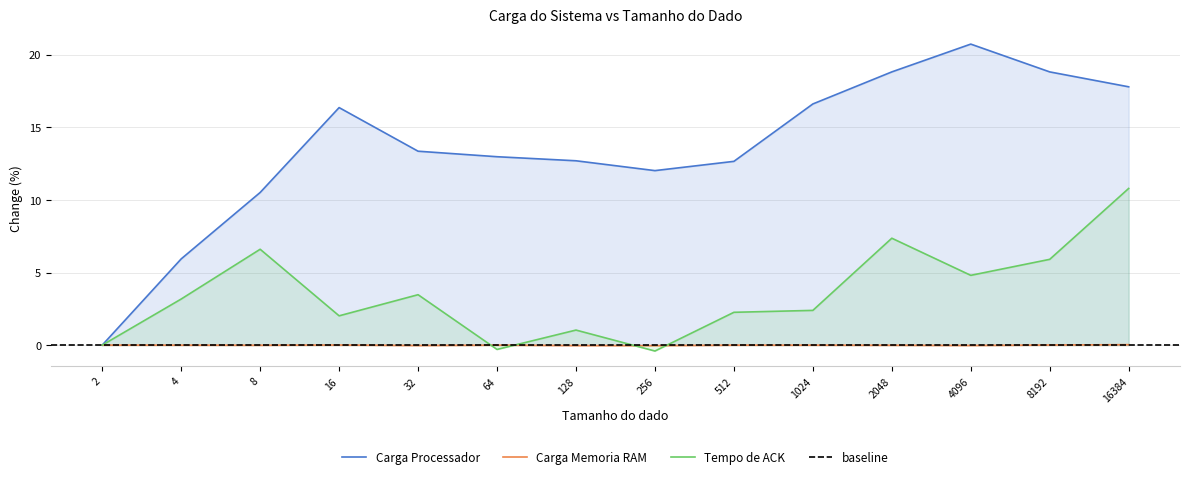

Where is the first local maximum for Carga Memoria RAM?

16